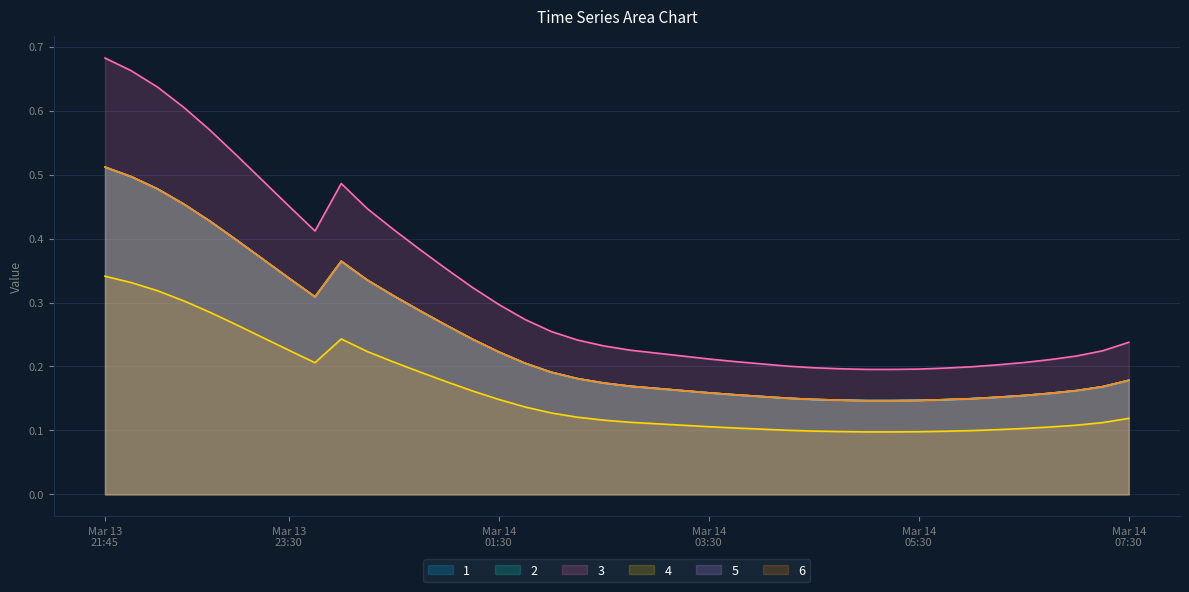

Between 2019-03-14 00:45:00 and 2019-03-13 21:45:00, which is larger?

2019-03-13 21:45:00